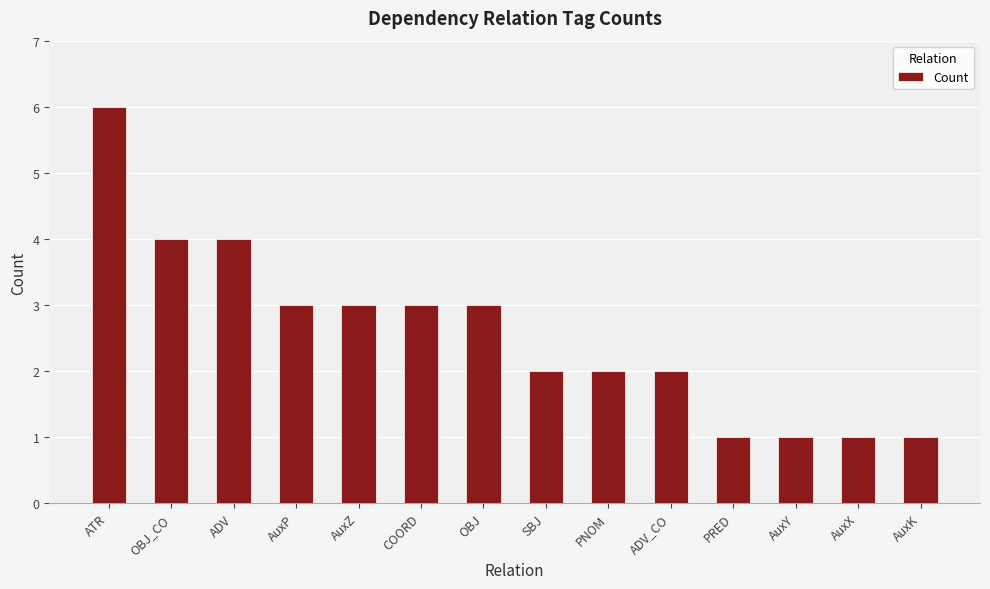

Reading left to right, extract all data points from this chart.

ATR=6	OBJ_CO=4	ADV=4	AuxP=3	AuxZ=3	COORD=3	OBJ=3	SBJ=2	PNOM=2	ADV_CO=2	PRED=1	AuxY=1	AuxX=1	AuxK=1